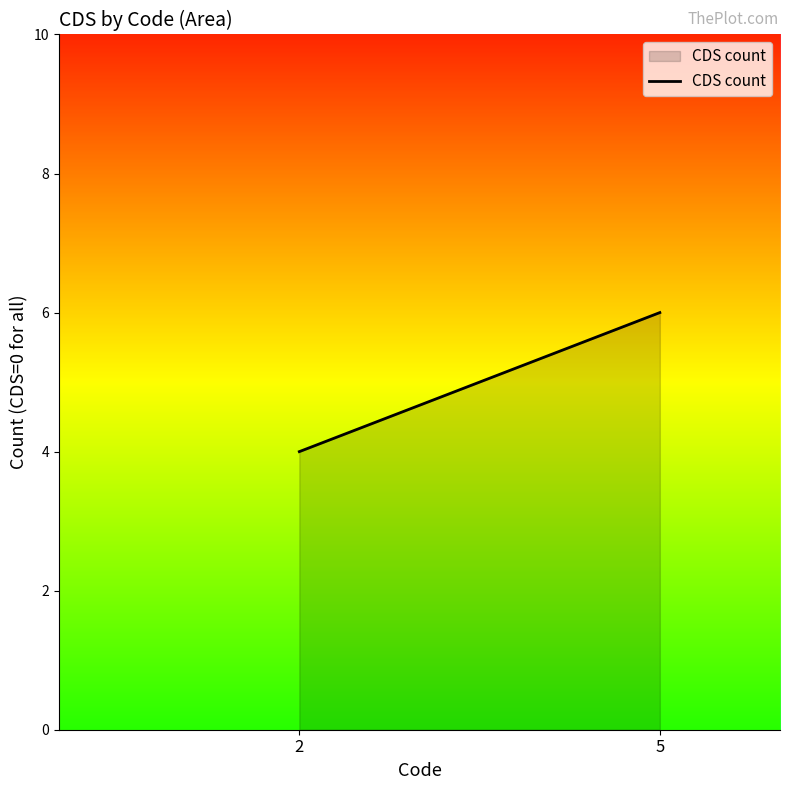

What is the greatest value displayed?

6